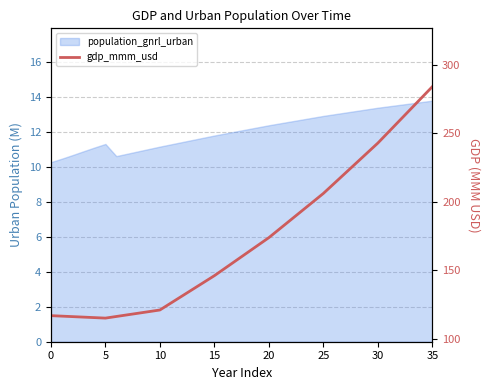

Is it true that the value at 27 is 318.9?

False